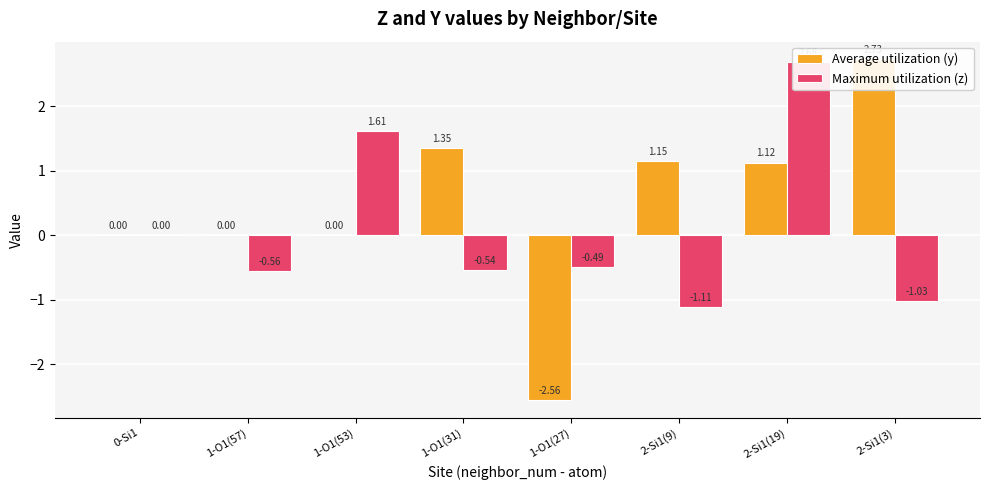

At which label does Average utilization (y) first exceed 1?

1-O1(31)